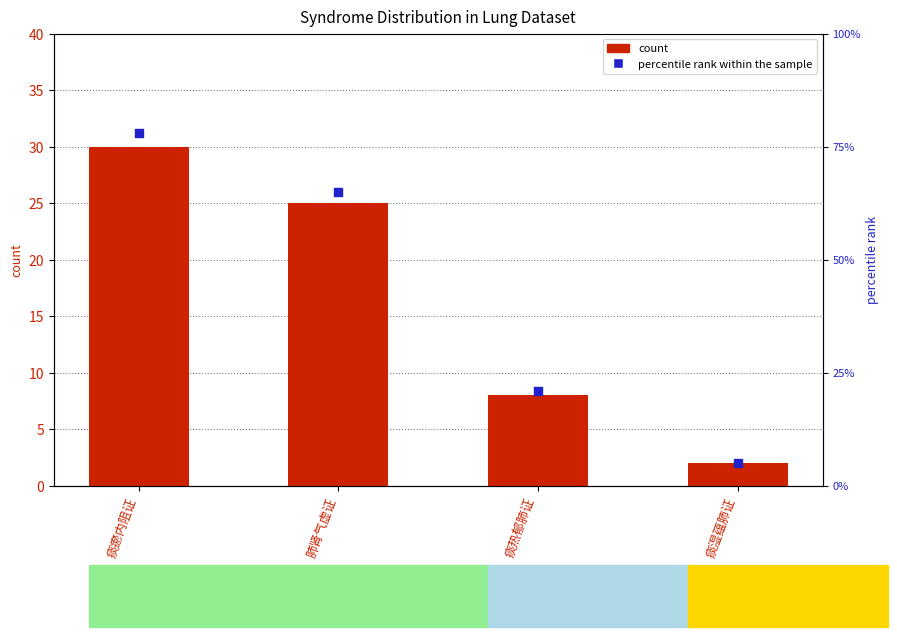

Is the value of percentile rank within the sample at 肺肾气虚证 greater than the value of count at 痰湿蕴肺证?

Yes